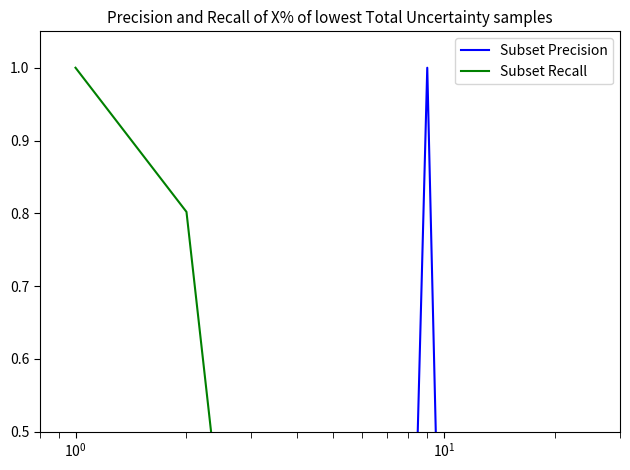

Is this an area chart (filled region under the line)?

No